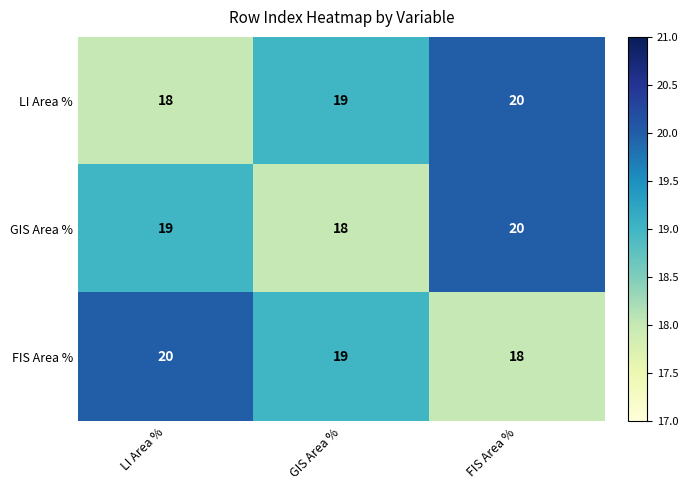

What is the total value across all series at FIS Area %?

58